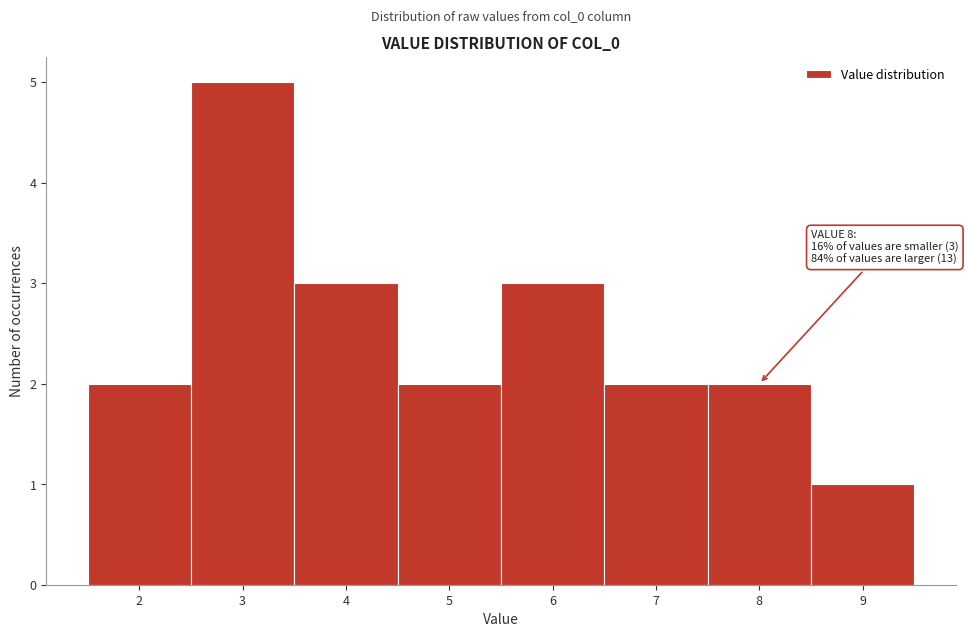

Which range on the x-axis has the tallest bar?

2.5 to 3.5